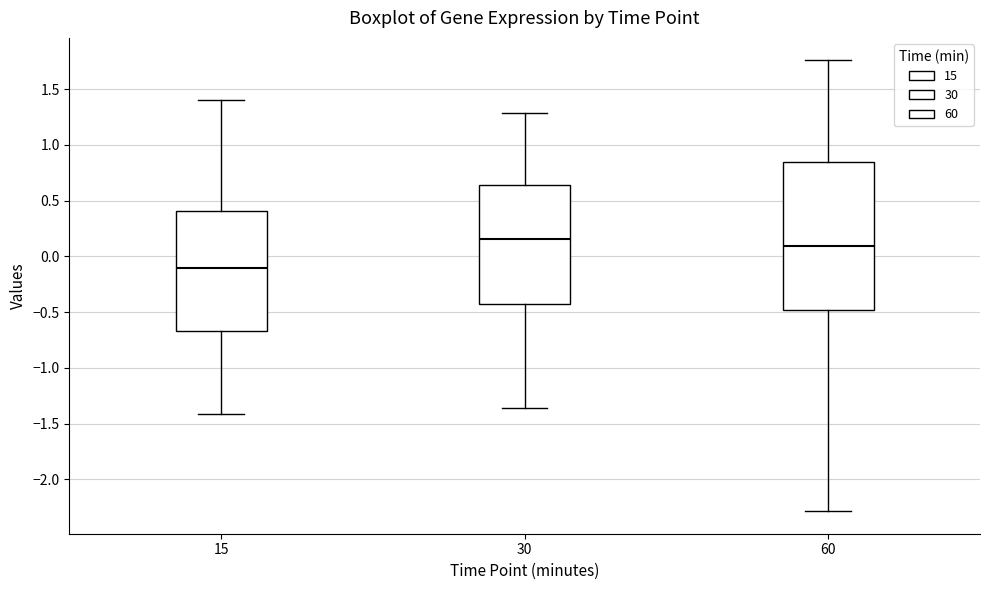

Reading left to right, read every box against the y-axis: the position of its median line, the range the box covers, and the ends of its whiskers. The values are not printed on the chart, so give them approximately, as read against the axis.

15: median -0.10, box -0.65 to 0.40, whiskers -1.40 to 1.40
30: median 0.15, box -0.45 to 0.65, whiskers -1.35 to 1.30
60: median 0.10, box -0.50 to 0.85, whiskers -2.30 to 1.75